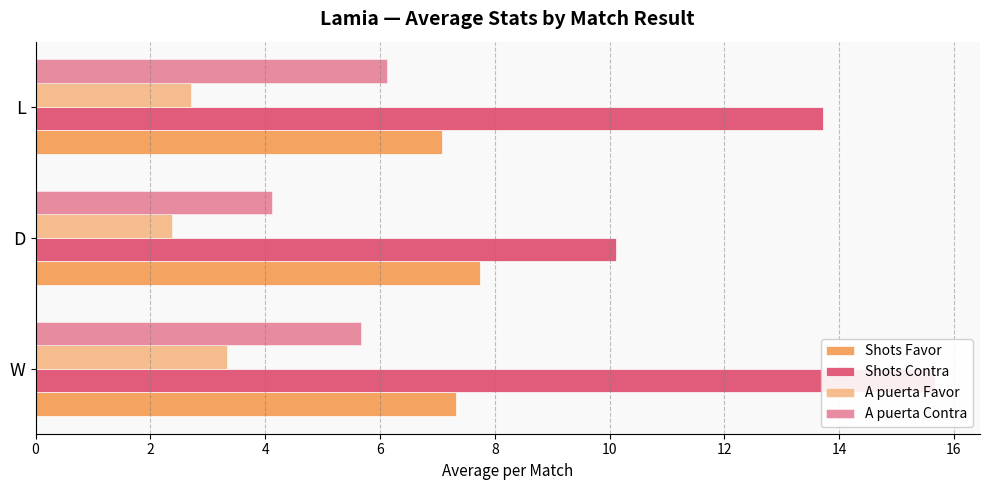

What is the minimum value shown in the chart?

2.4